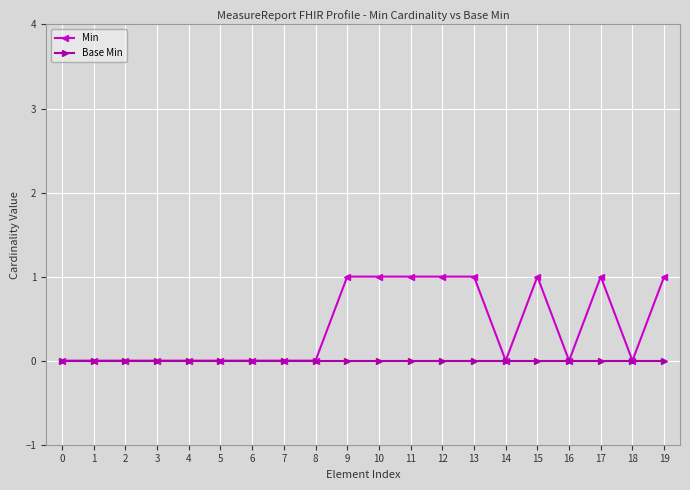

What is the difference between the second highest and minimum values in the Min series?

1